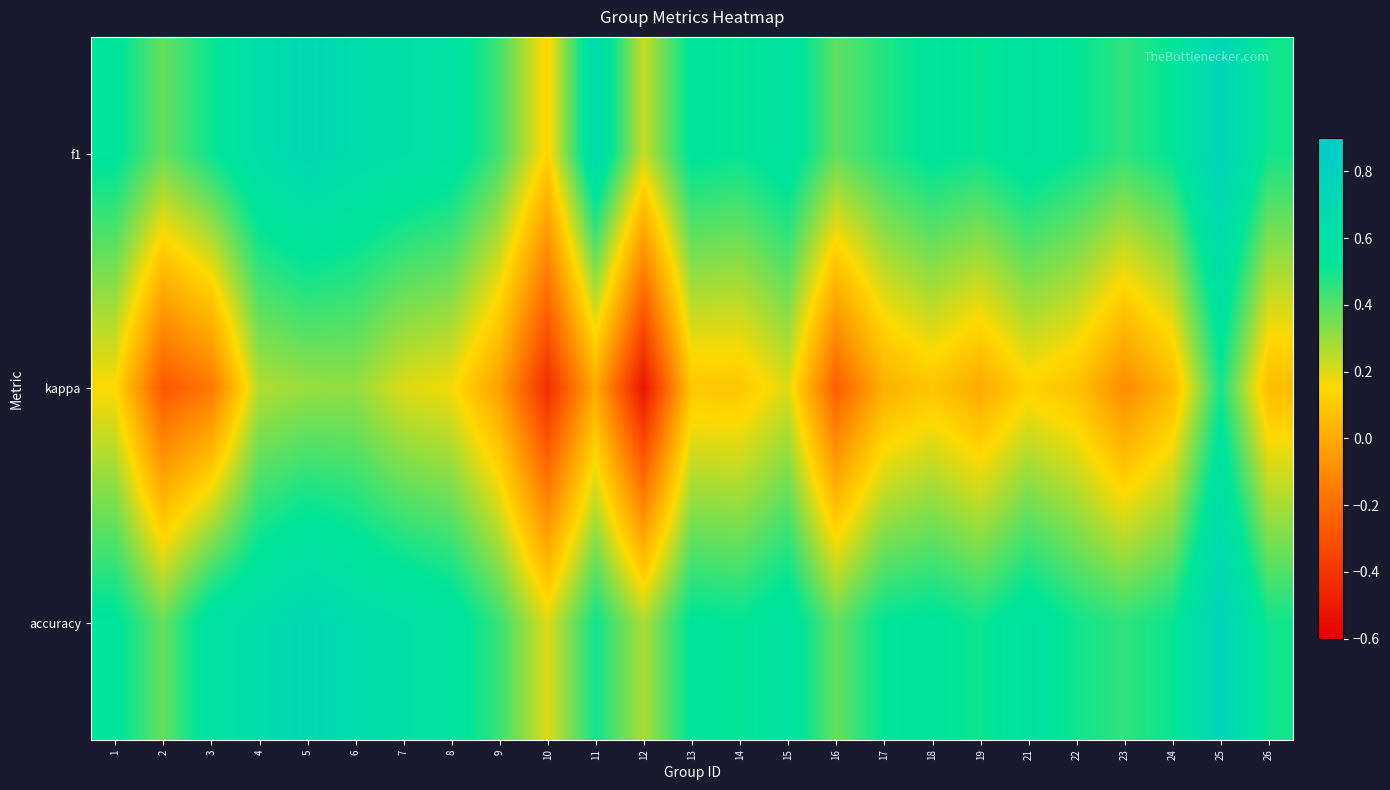

Which label corresponds to the smallest value in the chart?

12